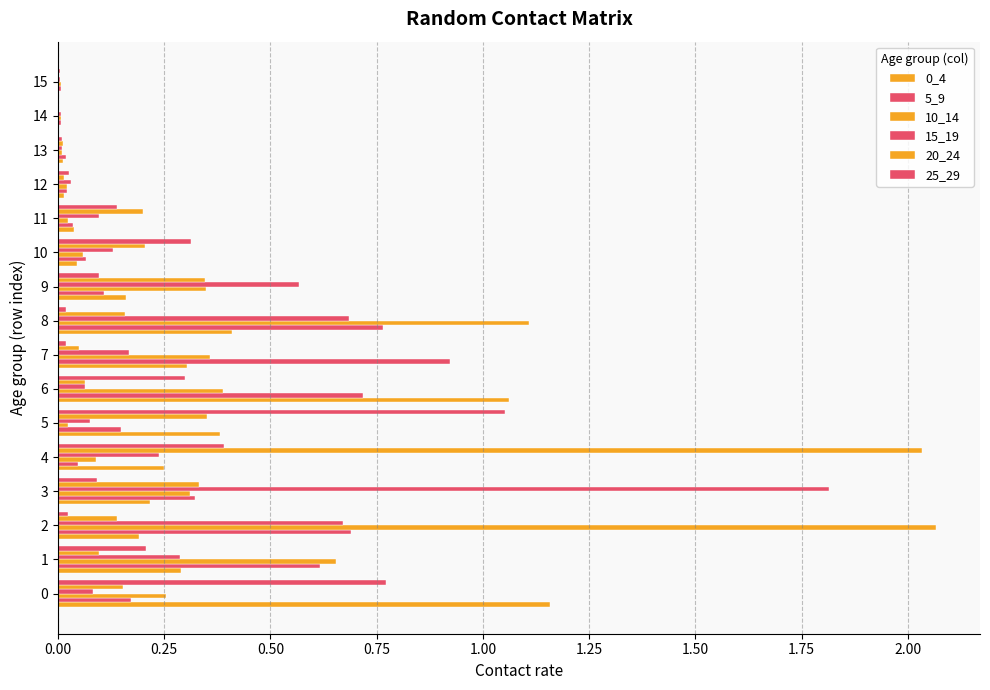

Count the number of categories in the chart.

16